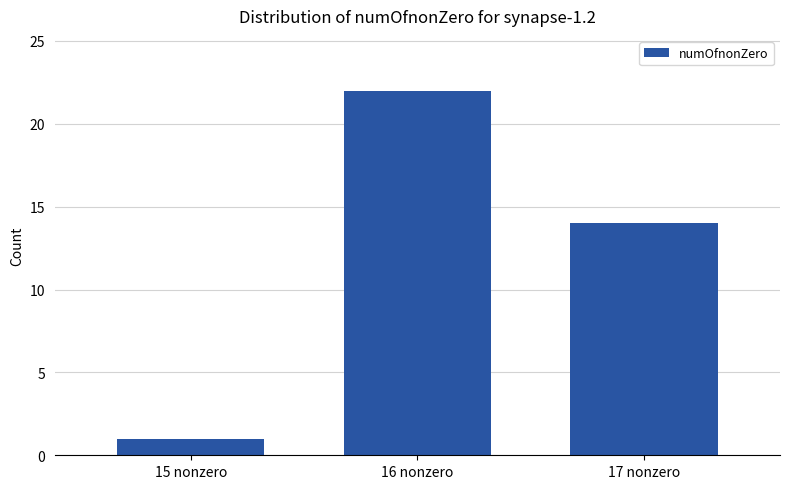

List the labels in order of value, smallest first.

15 nonzero, 17 nonzero, 16 nonzero